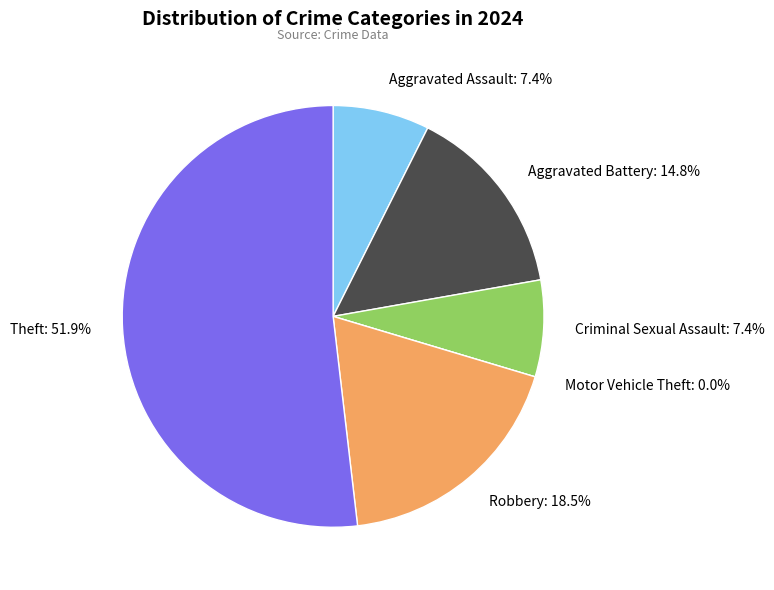

Count the number of slices in the pie.

7